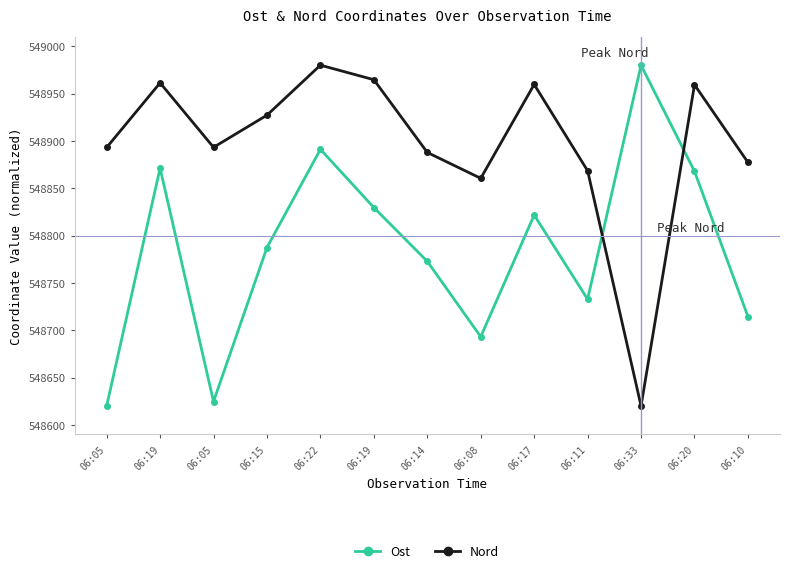

What are all the series names shown in the legend?

Ost, Nord